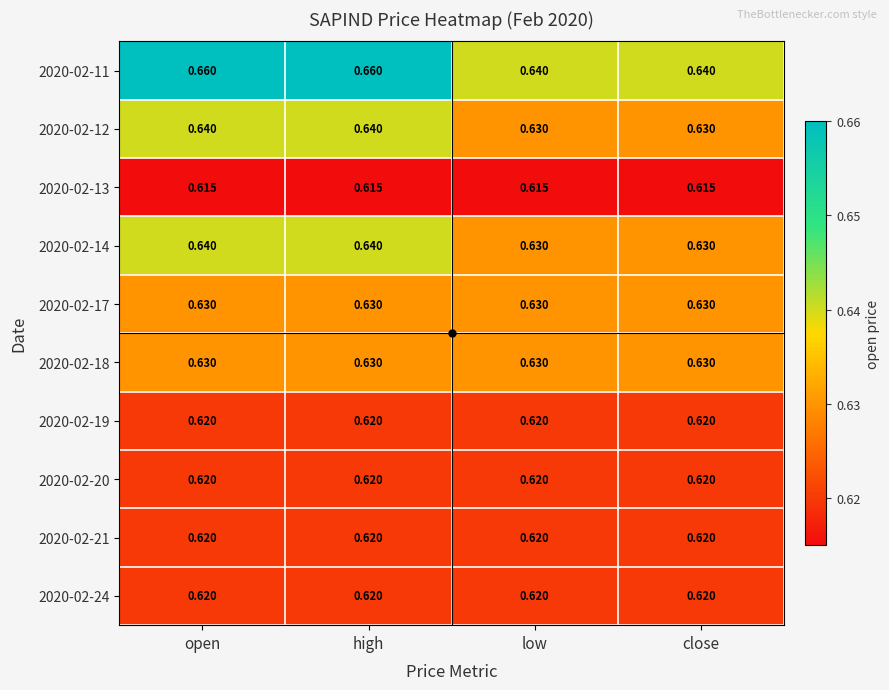

At how many categories does at least one series exceed 0?

4